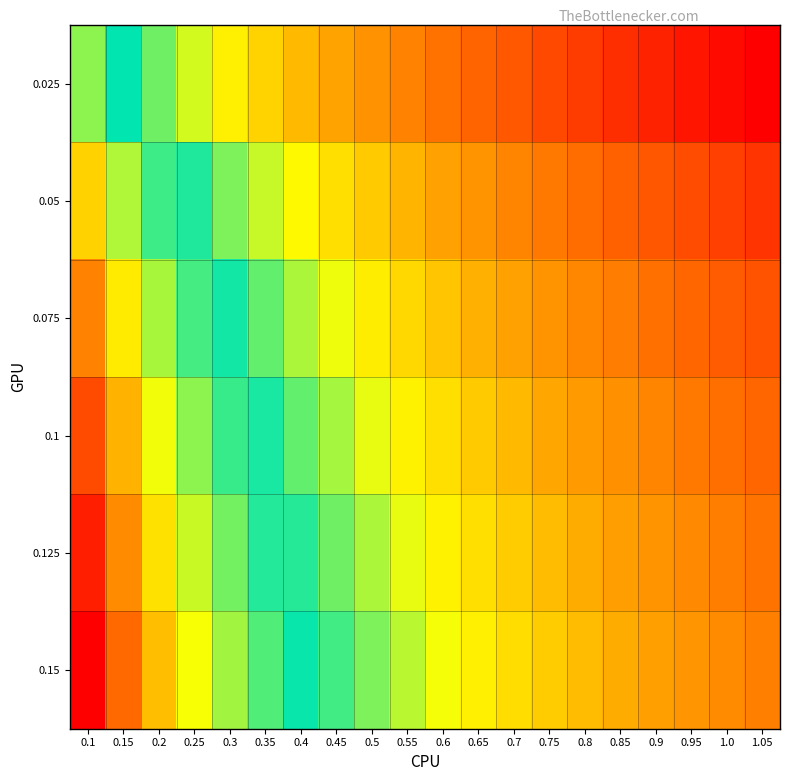

What is the maximum value shown in the chart?

78.4